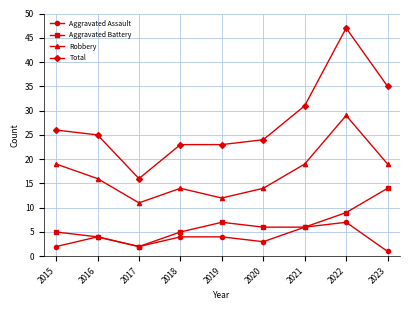

How many data points does each series have?

9